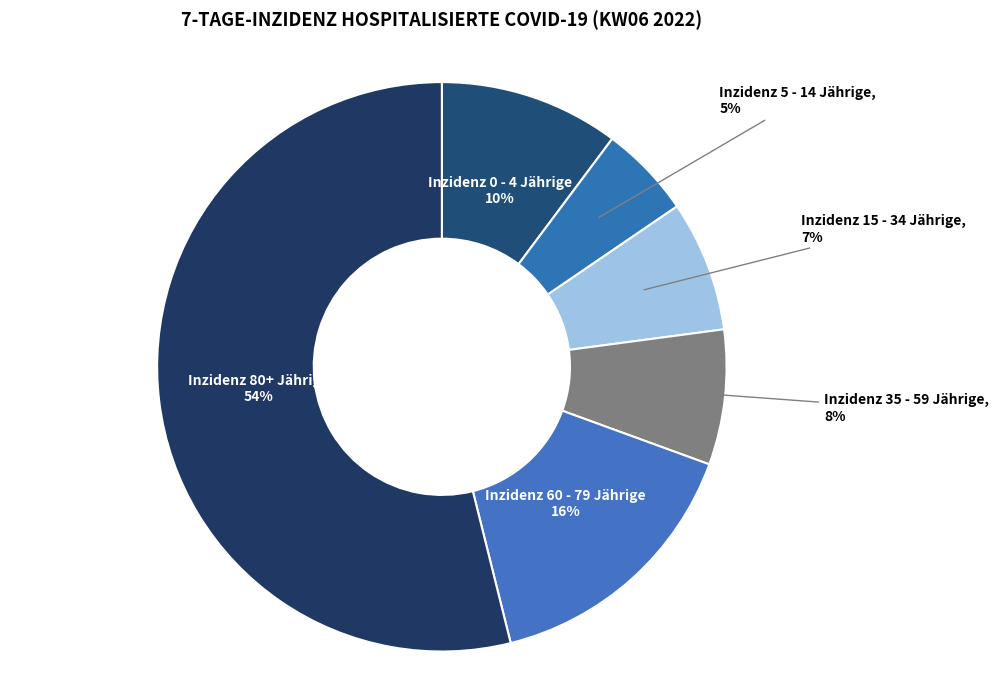

To the nearest percent, what is the difference between the largest and smallest slice percentages?

49%